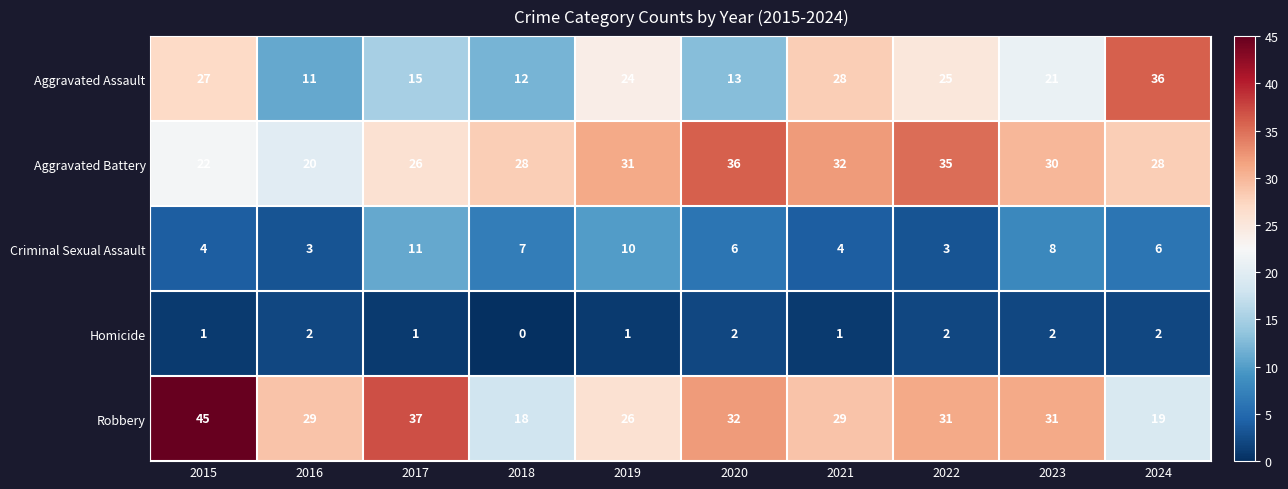

What is the difference between the maximum and minimum values in the Robbery series?

27